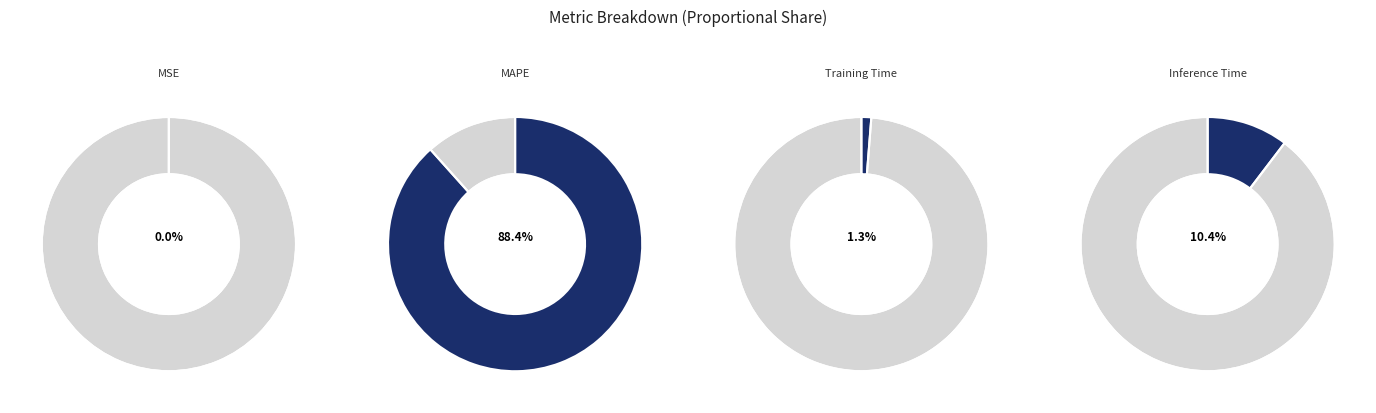

How many segments does this pie chart have?

4